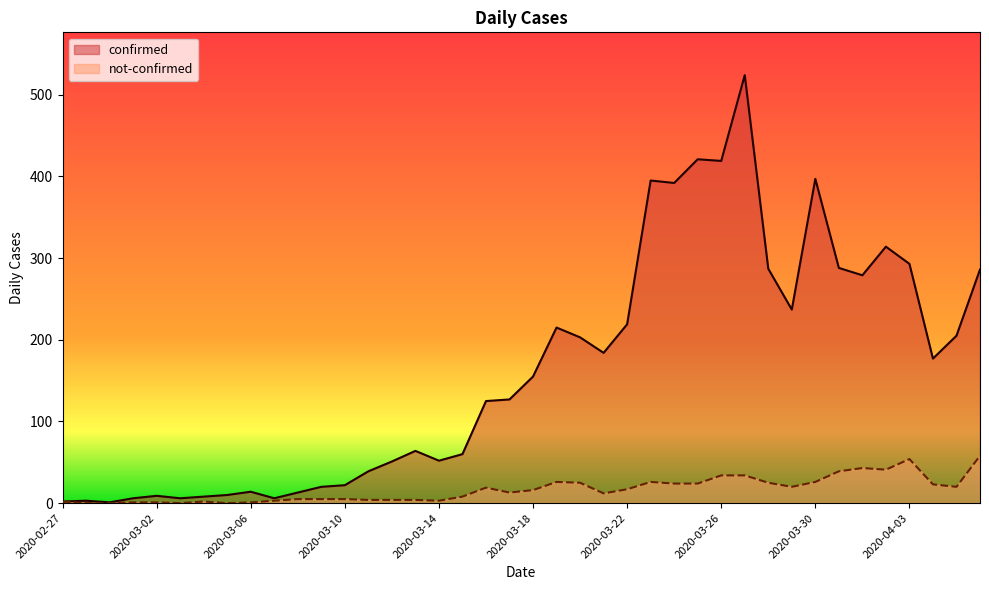

Reading left to right, transcribe all the data shown in this chart.

confirmed: 2020-02-27=2	2020-02-28=3	2020-02-29=1	2020-03-01=6	2020-03-02=9	2020-03-03=6	2020-03-04=8	2020-03-05=10	2020-03-06=14	2020-03-07=6	2020-03-08=13	2020-03-09=20	2020-03-10=22	2020-03-11=39	2020-03-12=51	2020-03-13=64	2020-03-14=52	2020-03-15=60	2020-03-16=125	2020-03-17=127	2020-03-18=155	2020-03-19=215	2020-03-20=203	2020-03-21=184	2020-03-22=219	2020-03-23=395	2020-03-24=392	2020-03-25=421	2020-03-26=419	2020-03-27=524	2020-03-28=287	2020-03-29=237	2020-03-30=397	2020-03-31=288	2020-04-01=279	2020-04-02=314	2020-04-03=293	2020-04-04=177	2020-04-05=205	2020-04-06=286
not-confirmed: 2020-02-27=2	2020-02-28=0	2020-02-29=0	2020-03-01=1	2020-03-02=1	2020-03-03=0	2020-03-04=2	2020-03-05=0	2020-03-06=1	2020-03-07=3	2020-03-08=5	2020-03-09=5	2020-03-10=5	2020-03-11=4	2020-03-12=4	2020-03-13=4	2020-03-14=3	2020-03-15=8	2020-03-16=19	2020-03-17=13	2020-03-18=16	2020-03-19=26	2020-03-20=25	2020-03-21=12	2020-03-22=17	2020-03-23=26	2020-03-24=24	2020-03-25=24	2020-03-26=34	2020-03-27=34	2020-03-28=25	2020-03-29=20	2020-03-30=26	2020-03-31=39	2020-04-01=43	2020-04-02=41	2020-04-03=54	2020-04-04=23	2020-04-05=20	2020-04-06=58